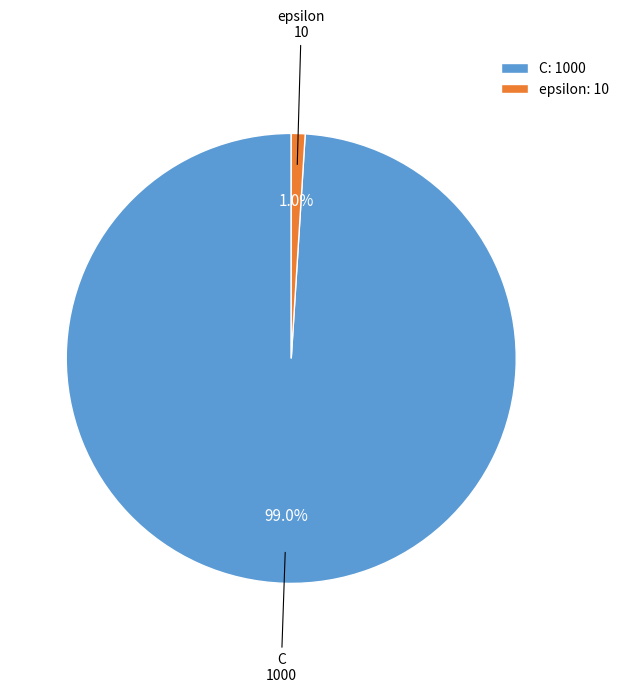

Does C represent more than half of the total?

Yes